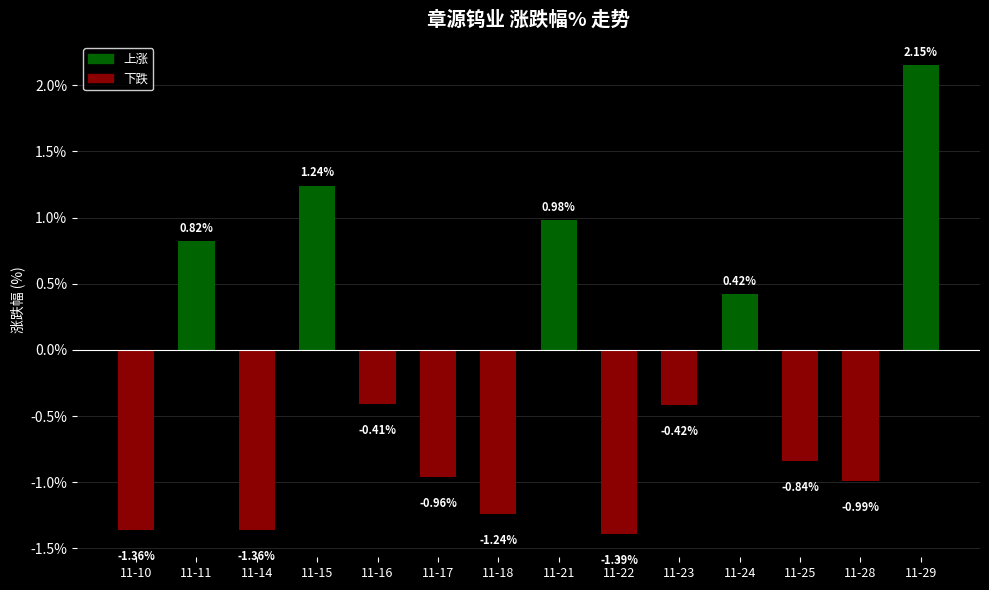

What is the difference between the second highest and second lowest values?

2.6